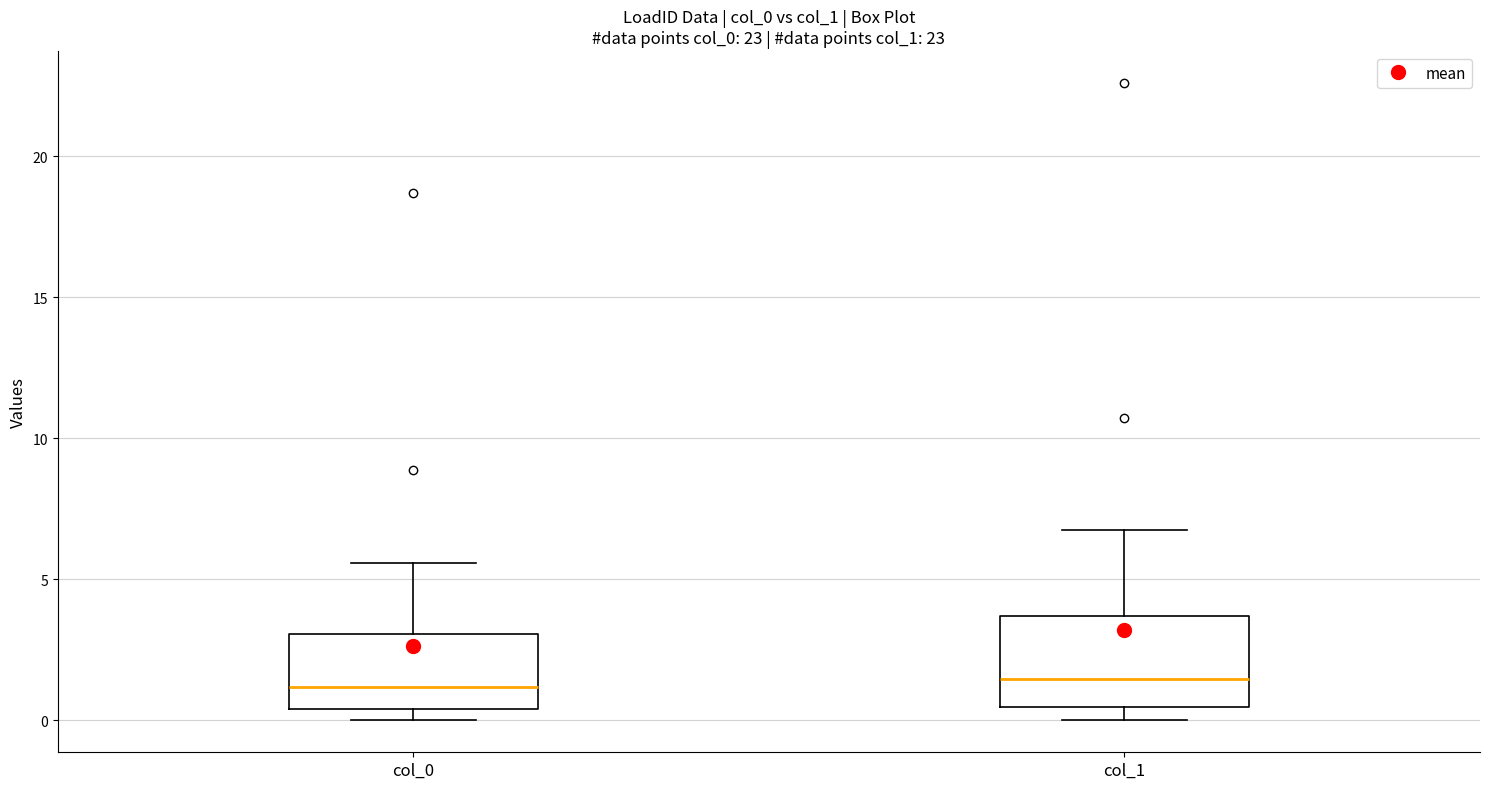

Reading left to right, transcribe this box plot: for each box, give where its median line is, the range the box spans, and where its two whiskers end, as read against the y-axis. The values are not printed on the chart, so give them approximately, as read against the axis.

col_0: median 1.0, box 0.5 to 3.0, whiskers 0.0 to 5.5
col_1: median 1.5, box 0.5 to 3.5, whiskers 0.0 to 7.0